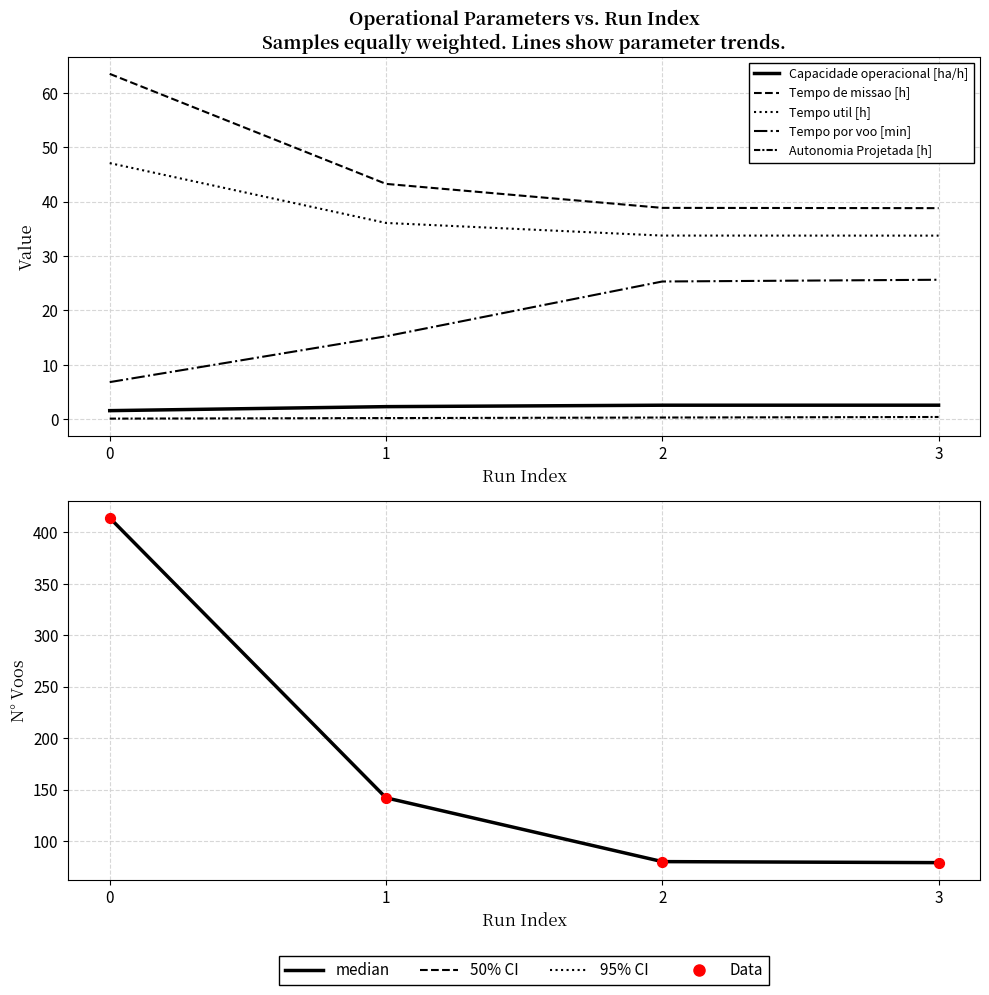

What is the total value across all series at 2?

180.8